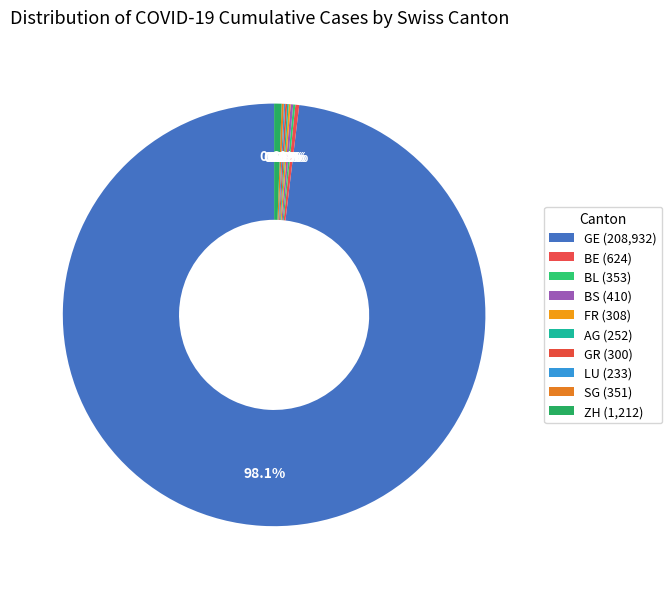

Do LU and BS together represent more than half of the pie?

No